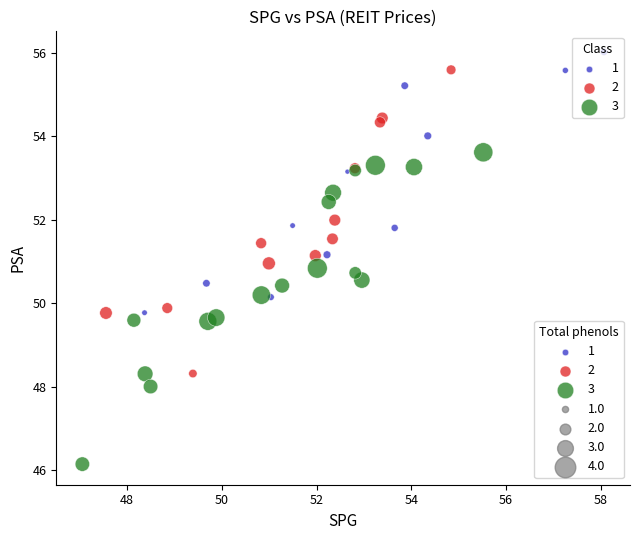

Which series contains the lowest Y value?

3